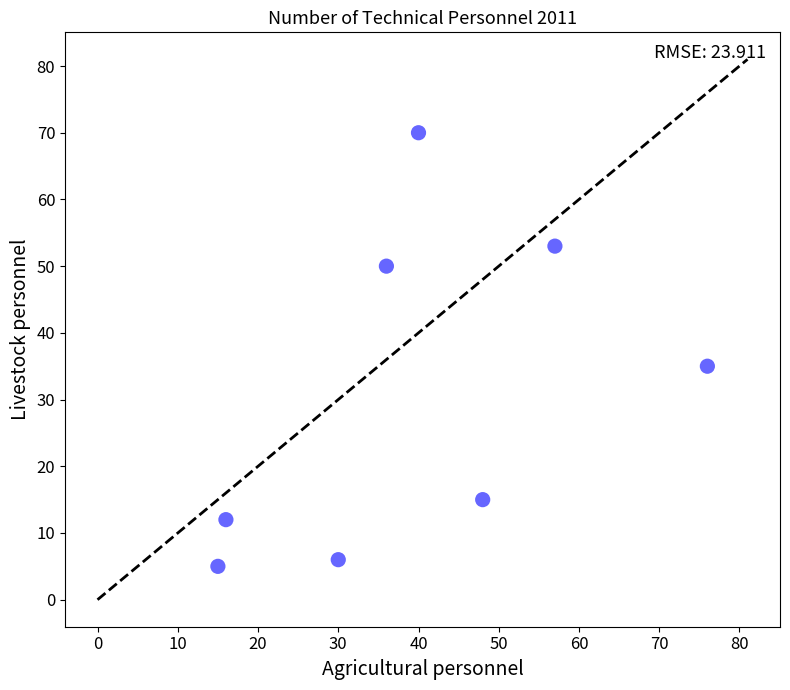

What Y value in the scatter plot is closest to 37?

35